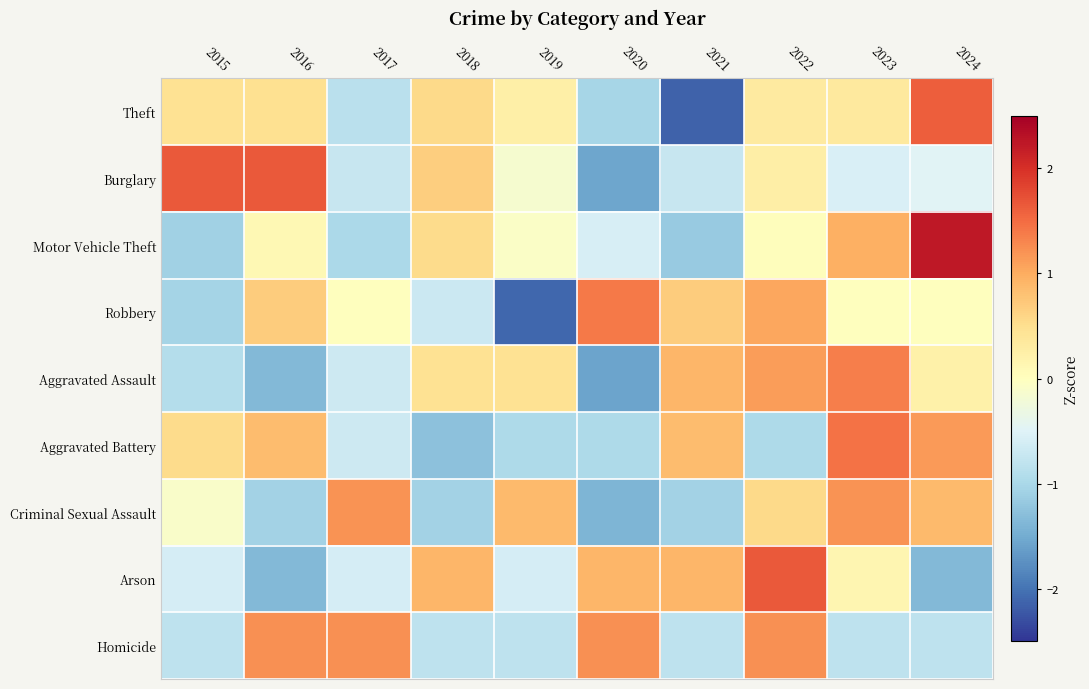

Reading left to right, transcribe all the data shown in this chart.

Theft: 2015=0.5	2016=0.5	2017=-0.8	2018=0.6	2019=0.2	2020=-1.0	2021=-2.1	2022=0.3	2023=0.3	2024=1.6
Burglary: 2015=1.6	2016=1.6	2017=-0.7	2018=0.7	2019=-0.2	2020=-1.6	2021=-0.7	2022=0.3	2023=-0.6	2024=-0.5
Motor Vehicle Theft: 2015=-1.1	2016=0.1	2017=-1.0	2018=0.5	2019=-0.1	2020=-0.6	2021=-1.2	2022=0.0	2023=1.0	2024=2.2
Robbery: 2015=-1.0	2016=0.7	2017=0.0	2018=-0.7	2019=-2.1	2020=1.4	2021=0.7	2022=1.0	2023=0.0	2024=0.0
Aggravated Assault: 2015=-0.9	2016=-1.4	2017=-0.7	2018=0.5	2019=0.5	2020=-1.6	2021=0.9	2022=1.1	2023=1.4	2024=0.2
Aggravated Battery: 2015=0.5	2016=0.8	2017=-0.7	2018=-1.3	2019=-1.0	2020=-1.0	2021=0.8	2022=-1.0	2023=1.4	2024=1.1
Criminal Sexual Assault: 2015=-0.1	2016=-1.1	2017=1.2	2018=-1.1	2019=0.9	2020=-1.4	2021=-1.1	2022=0.5	2023=1.2	2024=0.9
Arson: 2015=-0.6	2016=-1.4	2017=-0.6	2018=0.9	2019=-0.6	2020=0.9	2021=0.9	2022=1.7	2023=0.2	2024=-1.4
Homicide: 2015=-0.8	2016=1.2	2017=1.2	2018=-0.8	2019=-0.8	2020=1.2	2021=-0.8	2022=1.2	2023=-0.8	2024=-0.8